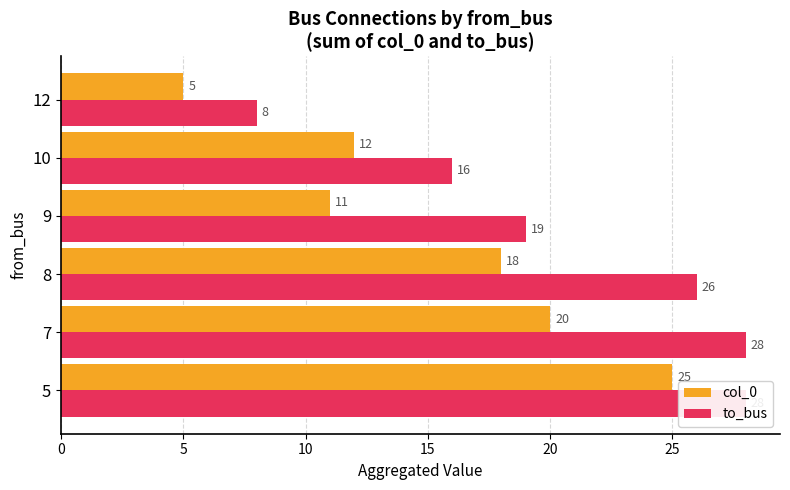

What are all the series names shown in the legend?

col_0, to_bus